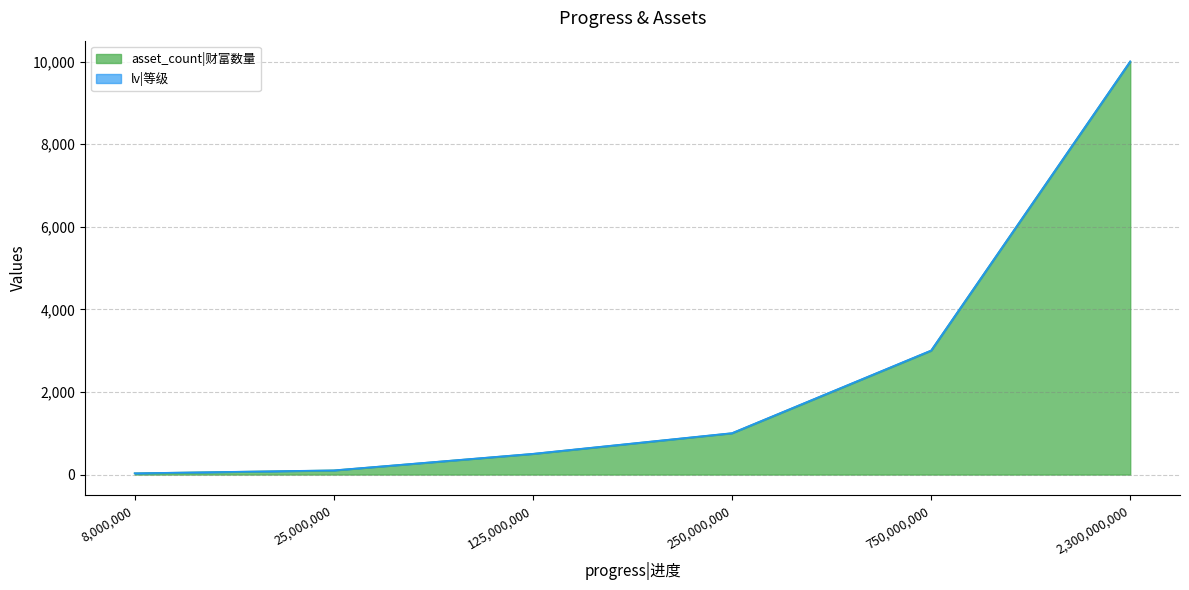

Is it true that the value at 125000000 is 500?

True